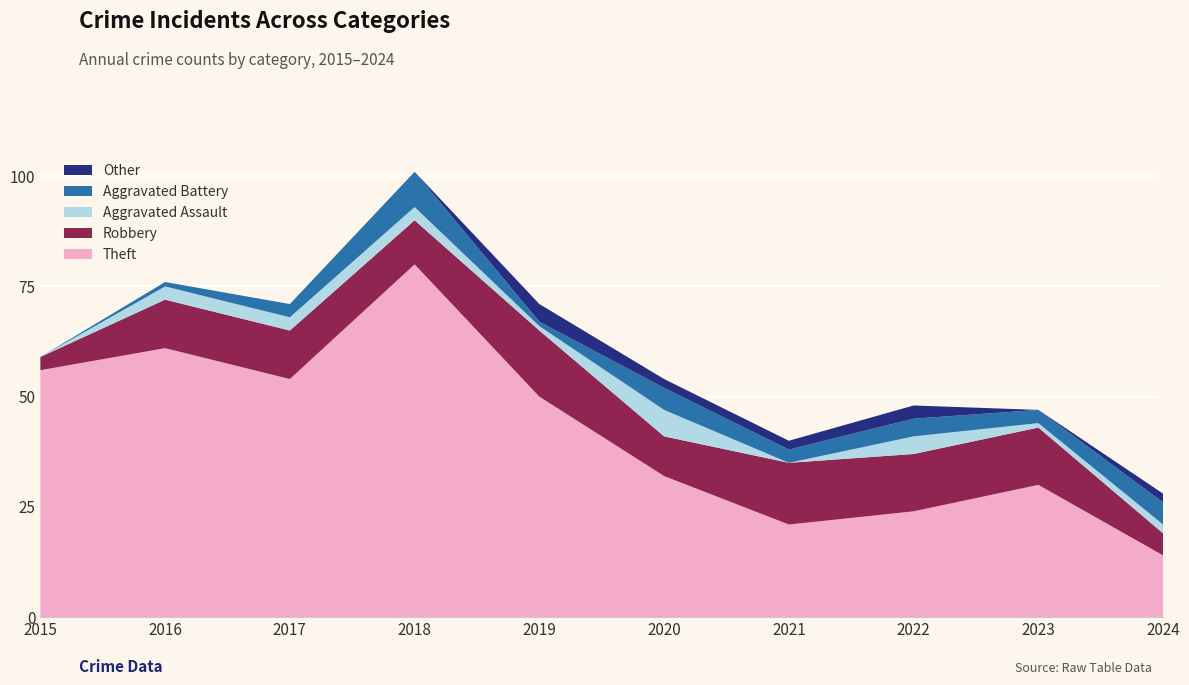

Reading right to left, transcribe all the data shown in this chart.

Theft: 14	30	24	21	32	50	80	54	61	56
Robbery: 5	13	13	14	9	15	10	11	11	3
Aggravated Assault: 2	1	4	0	6	1	3	3	3	0
Aggravated Battery: 5	3	4	3	5	1	8	3	1	0
Other: 2	0	3	2	2	4	0	0	0	0